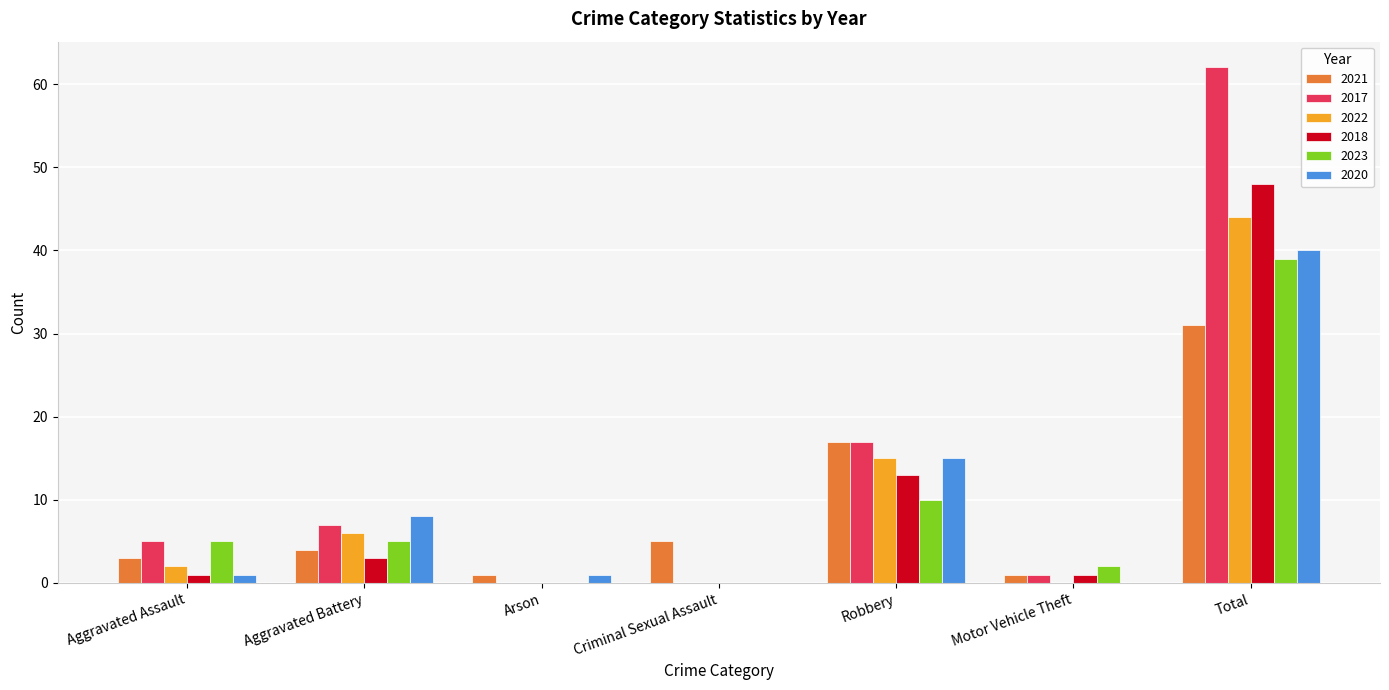

Are the bars grouped side by side (vs. stacked)?

Yes